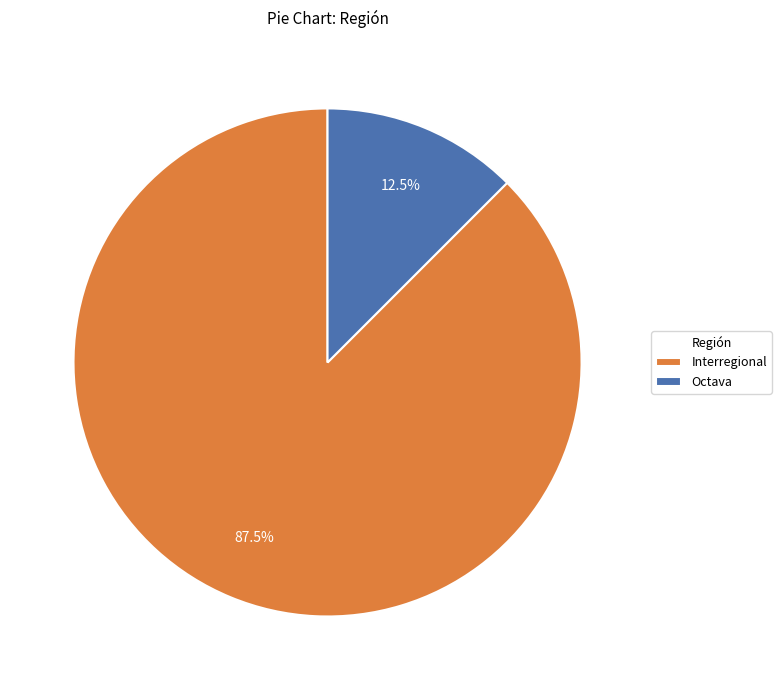

Which slice is the smallest?

Octava